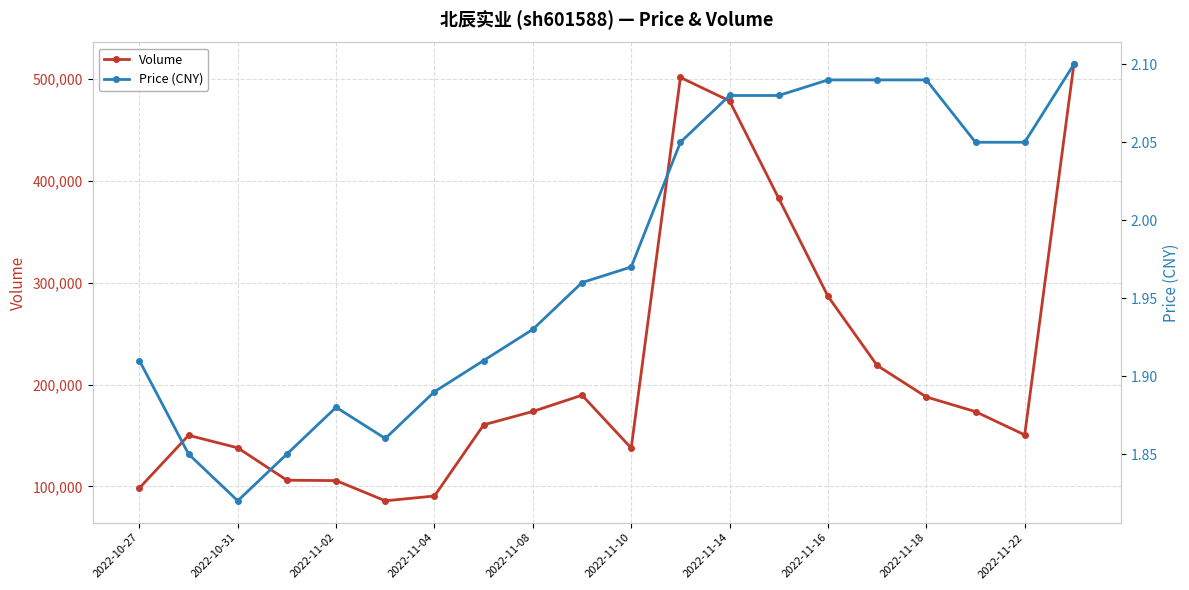

How many interior local peaks does the Volume series have?

3